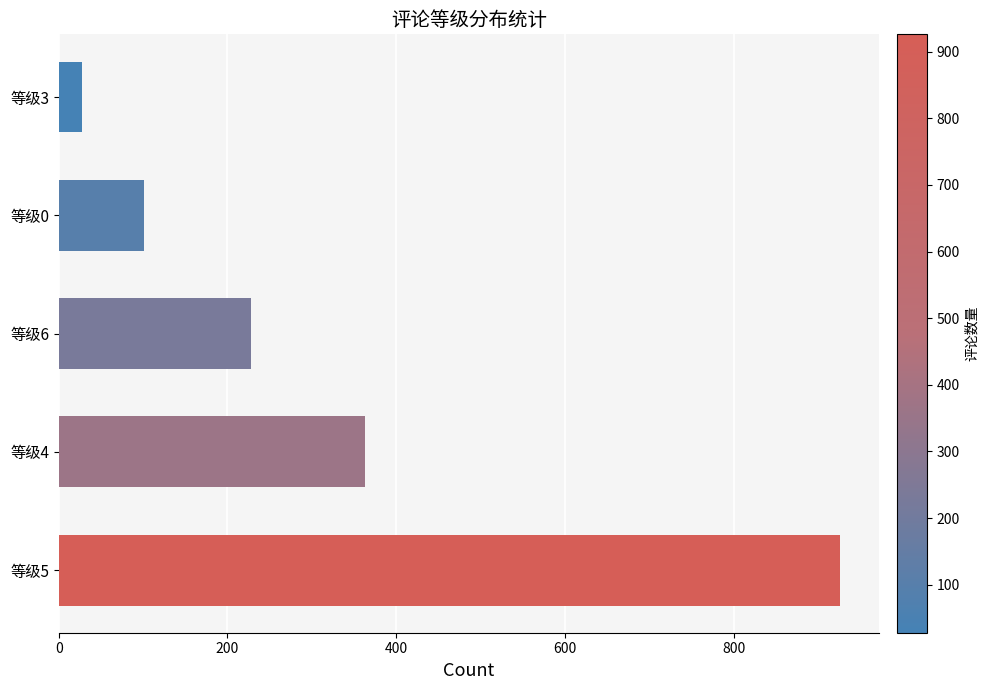

What is the difference between the maximum and minimum values?

898